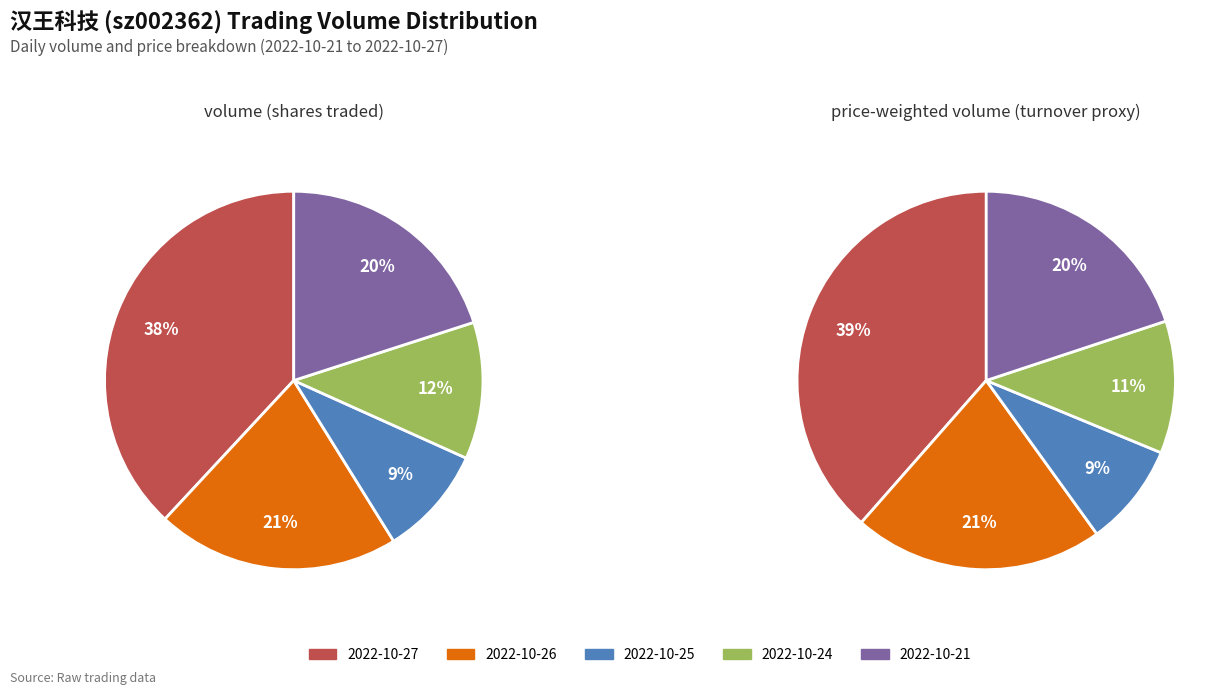

To the nearest percent, what is the difference between the largest and smallest slice percentages?

29%